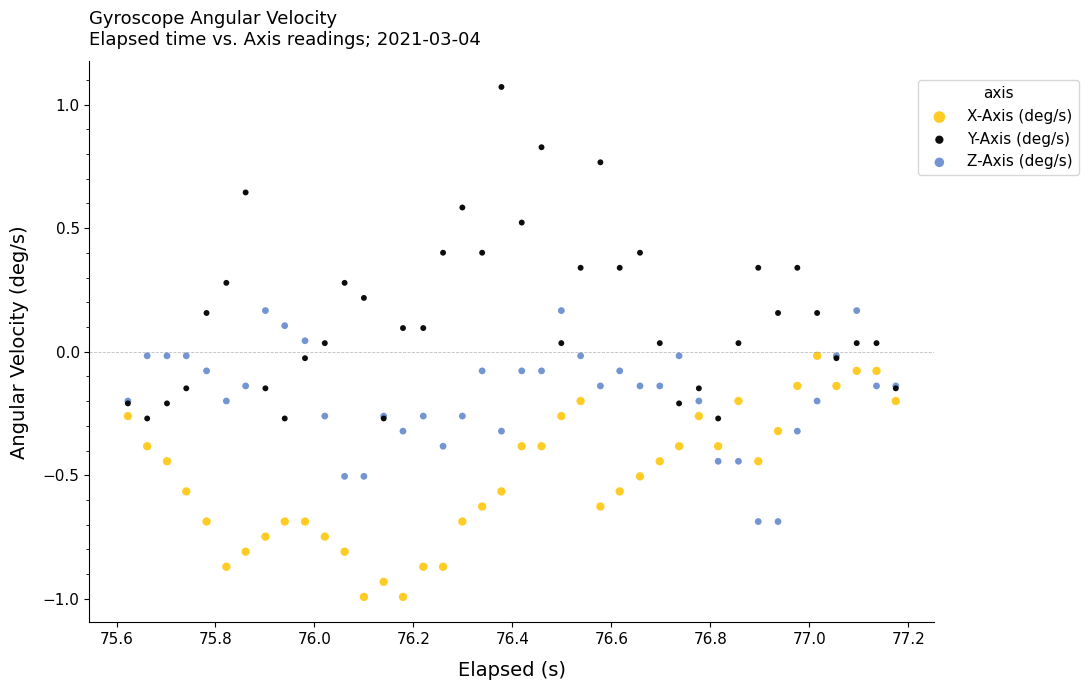

Which series contains the highest Y value?

Y-Axis (deg/s)